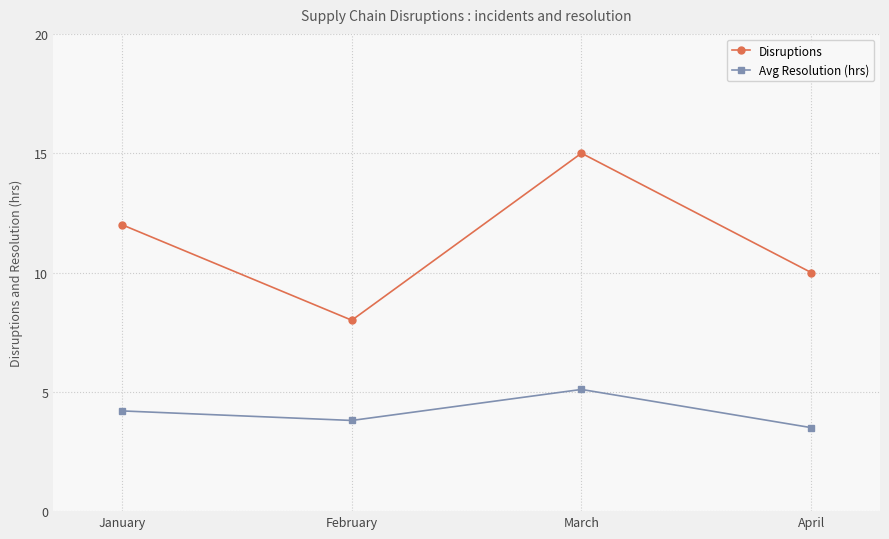

Reading right to left, extract all data points from this chart.

Disruptions: April=10.0	March=15.0	February=8.0	January=12.0
Avg Resolution (hrs): April=3.5	March=5.1	February=3.8	January=4.2